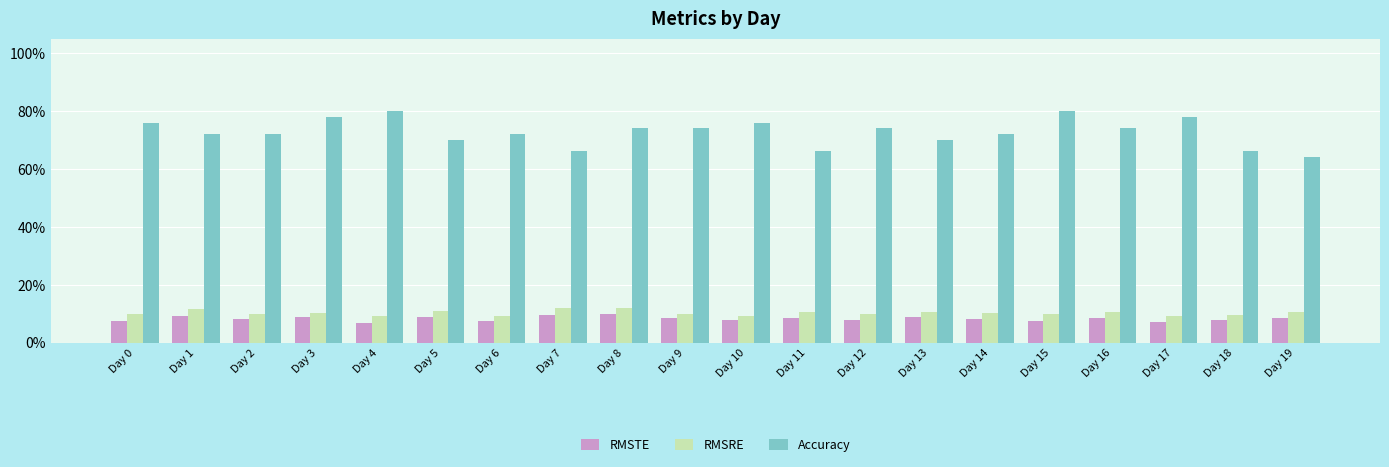

Read the RMSRE value at Day 2.

0.1